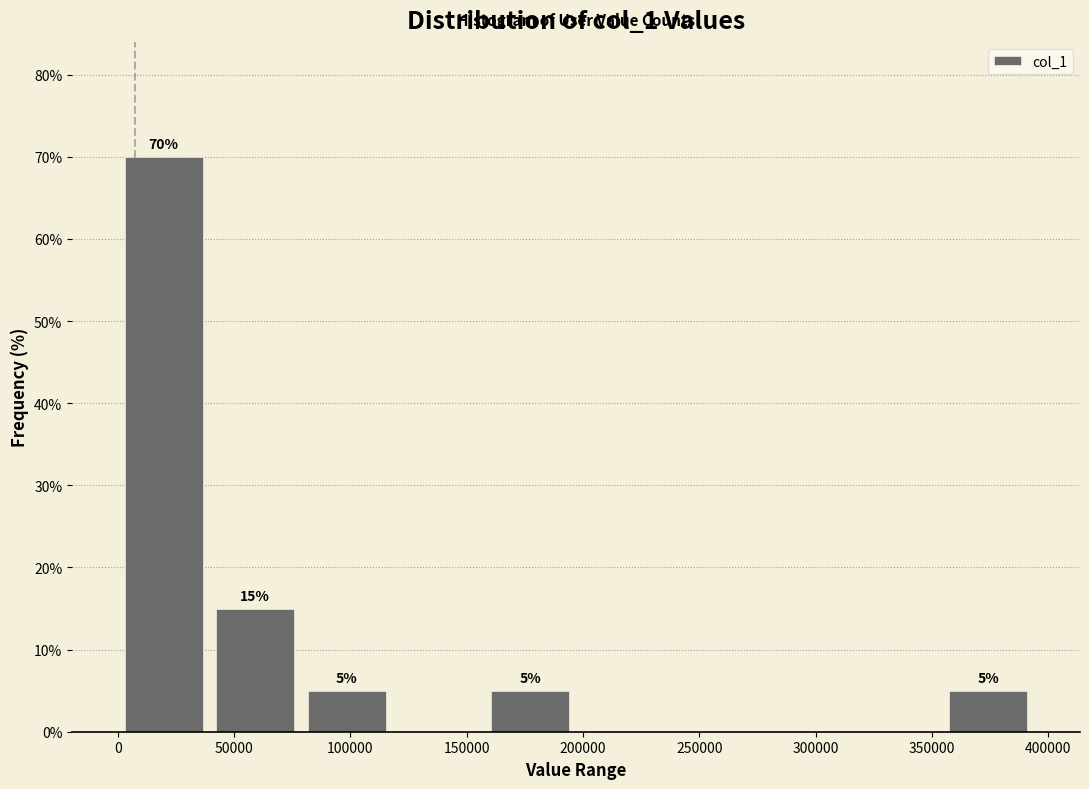

Which range on the x-axis has the tallest bar?

0 to 40000